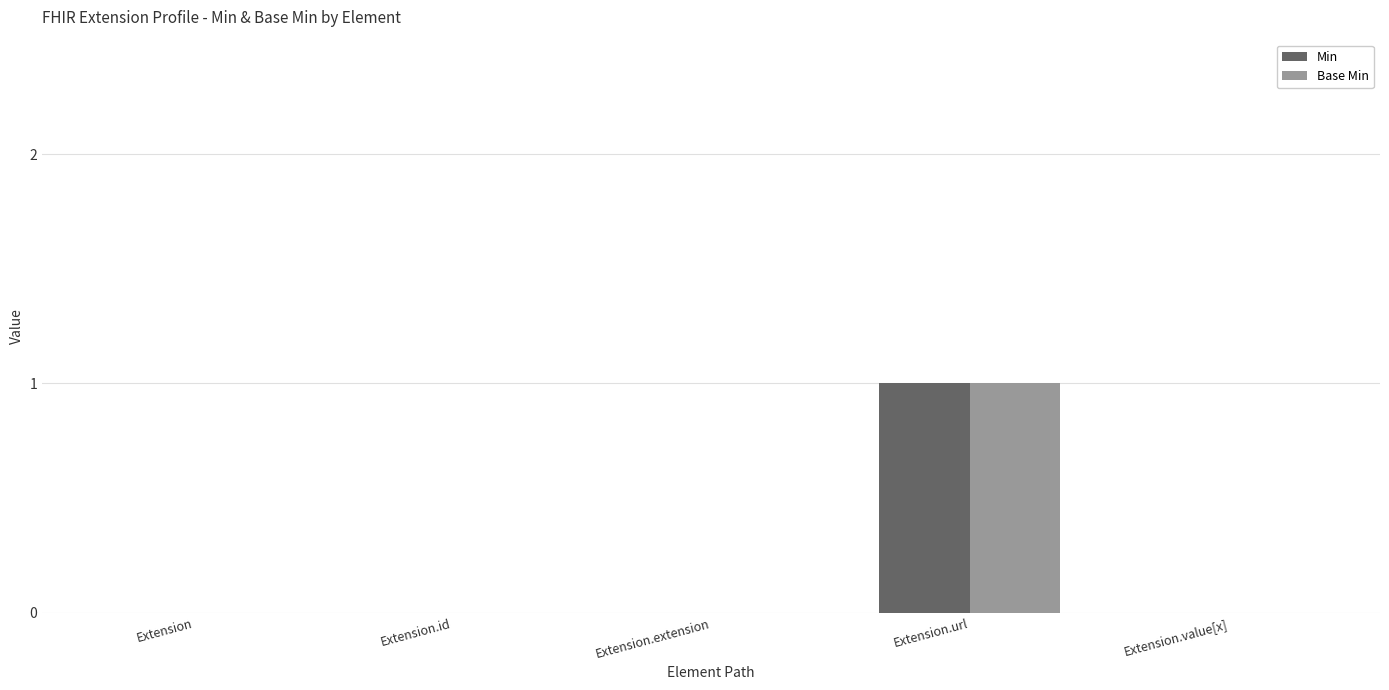

Reading right to left, list all the values displayed in this chart.

Min: 0	1	0	0	0
Base Min: 0	1	0	0	0